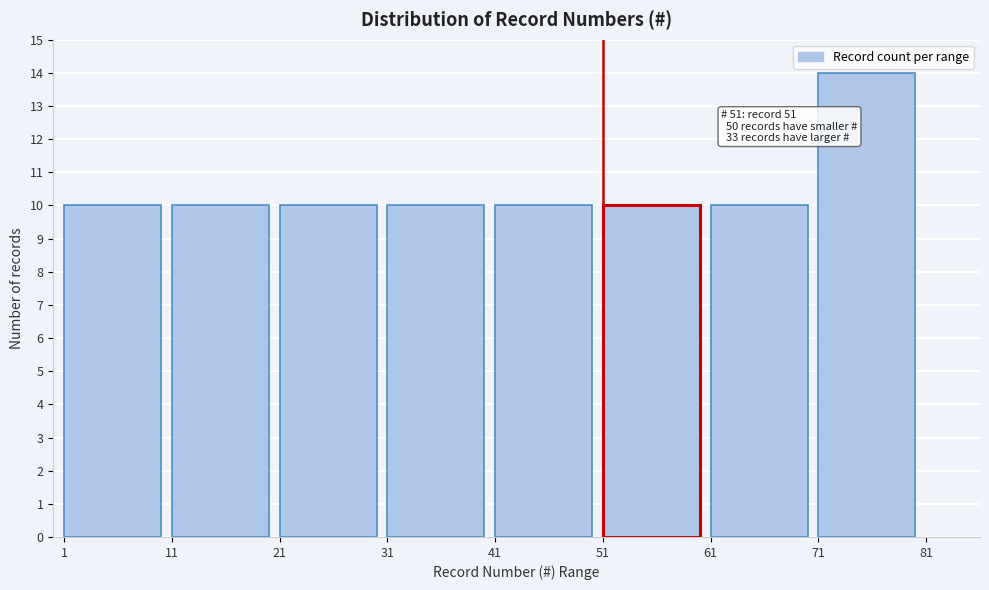

Reading left to right, extract all data points from this chart.

10	10	10	10	10	10	10	14